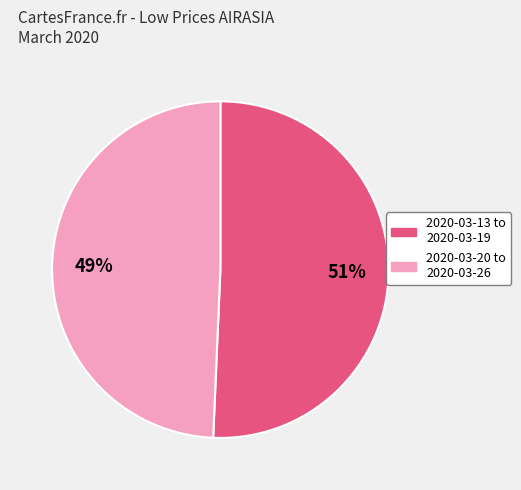

Is the sum of 2020-03-20 to 2020-03-26 and 2020-03-13 to 2020-03-19 greater than half?

Yes